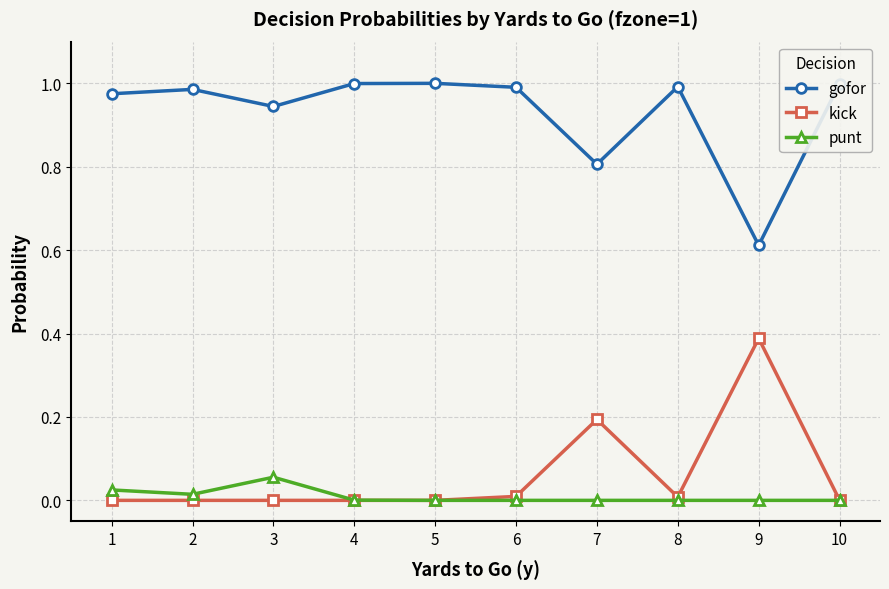

How many categories are shown in the chart?

10